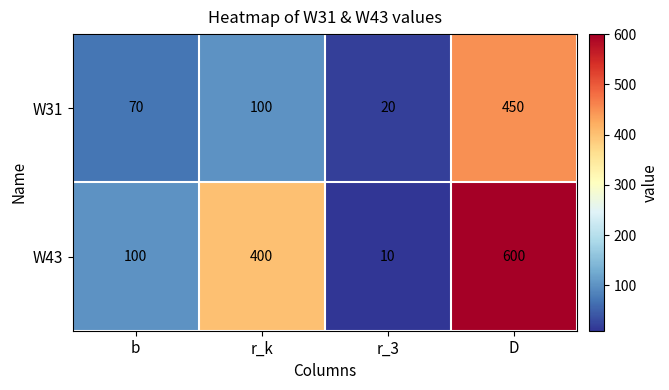

How many categories are shown in the chart?

4